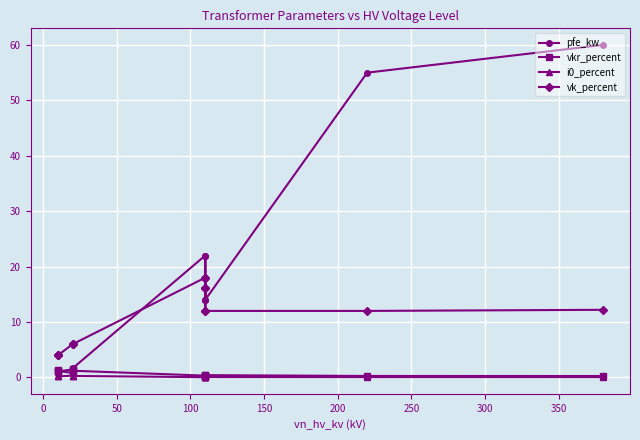

What is the average value of the i0_percent series?

0.1